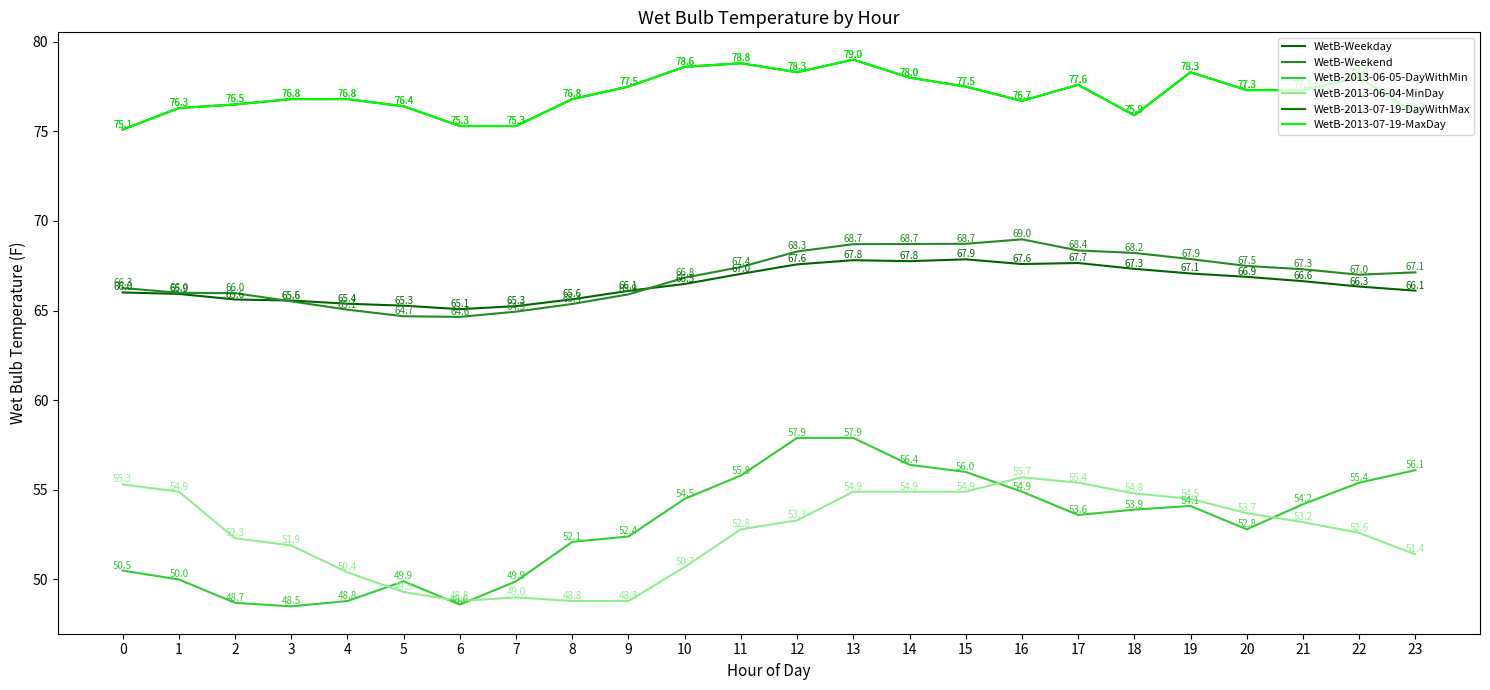

Reading left to right, transcribe all the data shown in this chart.

WetB-Weekday: 66.0	65.9	65.6	65.6	65.4	65.3	65.1	65.3	65.6	66.1	66.5	67.0	67.6	67.8	67.8	67.9	67.6	67.7	67.3	67.1	66.9	66.6	66.3	66.1
WetB-Weekend: 66.3	66.0	66.0	65.5	65.1	64.7	64.6	64.9	65.4	65.9	66.8	67.4	68.3	68.7	68.7	68.7	69.0	68.4	68.2	67.9	67.5	67.3	67.0	67.1
WetB-2013-06-05-DayWithMin: 50.5	50.0	48.7	48.5	48.8	49.9	48.6	49.9	52.1	52.4	54.5	55.8	57.9	57.9	56.4	56.0	54.9	53.6	53.9	54.1	52.8	54.2	55.4	56.1
WetB-2013-06-04-MinDay: 55.3	54.9	52.3	51.9	50.4	49.3	48.8	49.0	48.8	48.8	50.7	52.8	53.3	54.9	54.9	54.9	55.7	55.4	54.8	54.5	53.7	53.2	52.6	51.4
WetB-2013-07-19-DayWithMax: 75.1	76.3	76.5	76.8	76.8	76.4	75.3	75.3	76.8	77.5	78.6	78.8	78.3	79.0	78.0	77.5	76.7	77.6	75.9	78.3	77.3	77.3	78.0	76.0
WetB-2013-07-19-MaxDay: 75.1	76.3	76.5	76.8	76.8	76.4	75.3	75.3	76.8	77.5	78.6	78.8	78.3	79.0	78.0	77.5	76.7	77.6	75.9	78.3	77.3	77.3	78.0	76.0